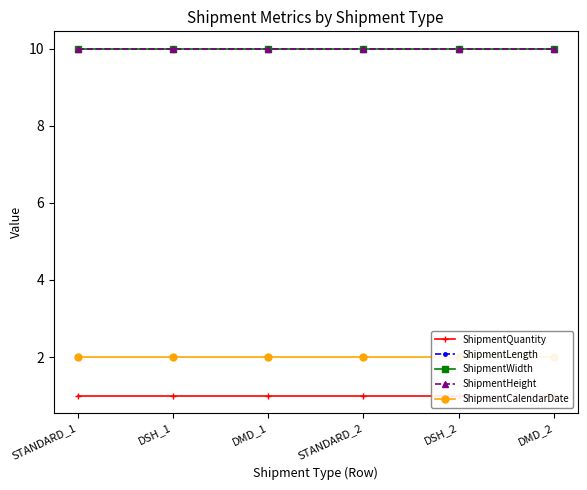

What are all the series names shown in the legend?

ShipmentQuantity, ShipmentLength, ShipmentWidth, ShipmentHeight, ShipmentCalendarDate